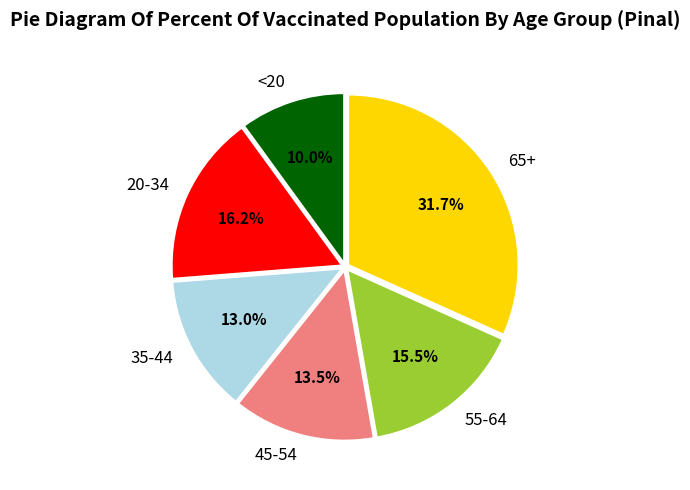

Is it true that 45-54 is 25% of the pie?

False